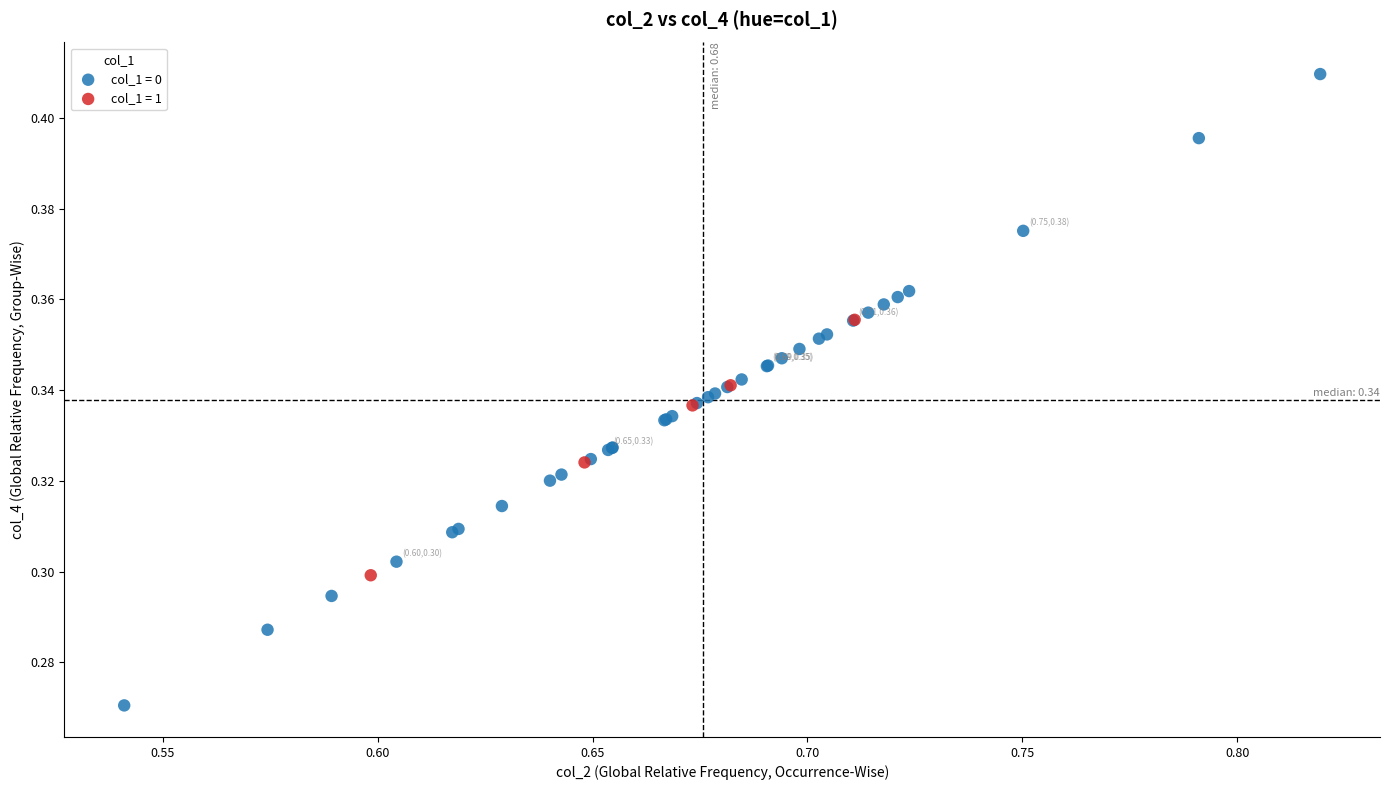

What are all the series names shown in the legend?

col_1 = 0, col_1 = 1